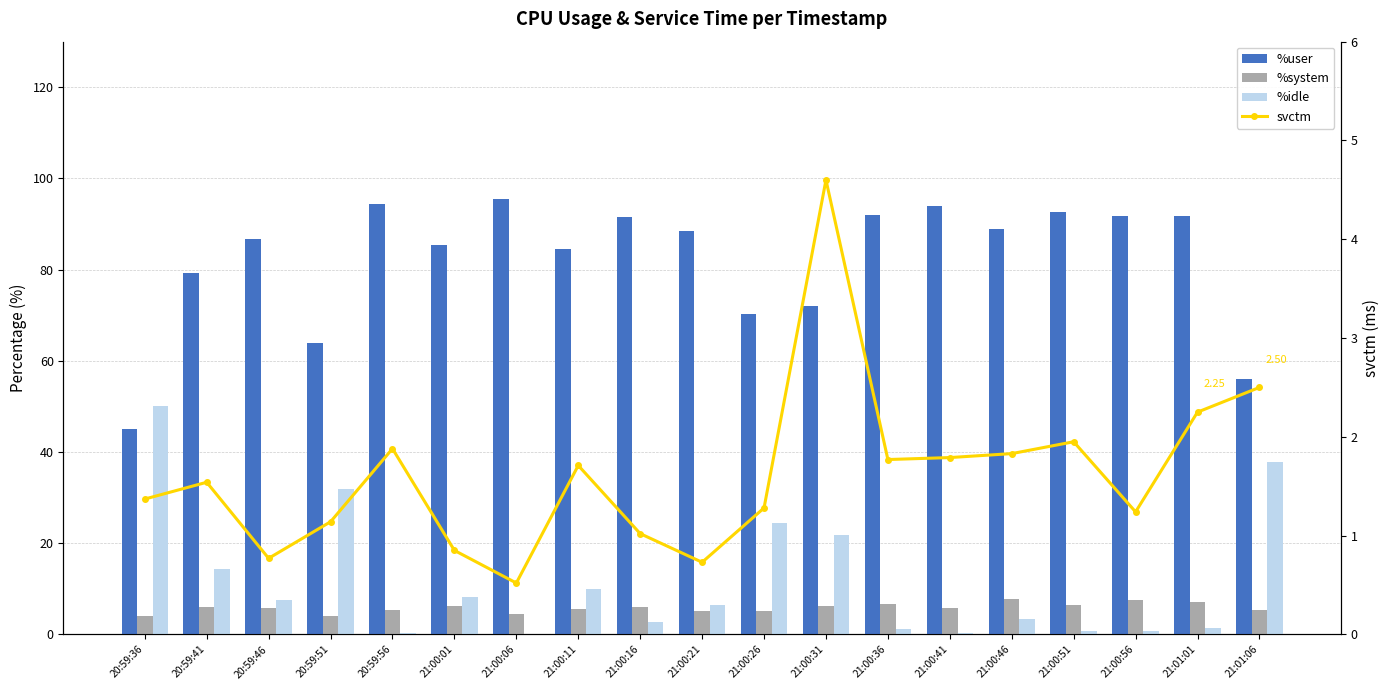

What are all the series names shown in the legend?

%user, %system, %idle, svctm